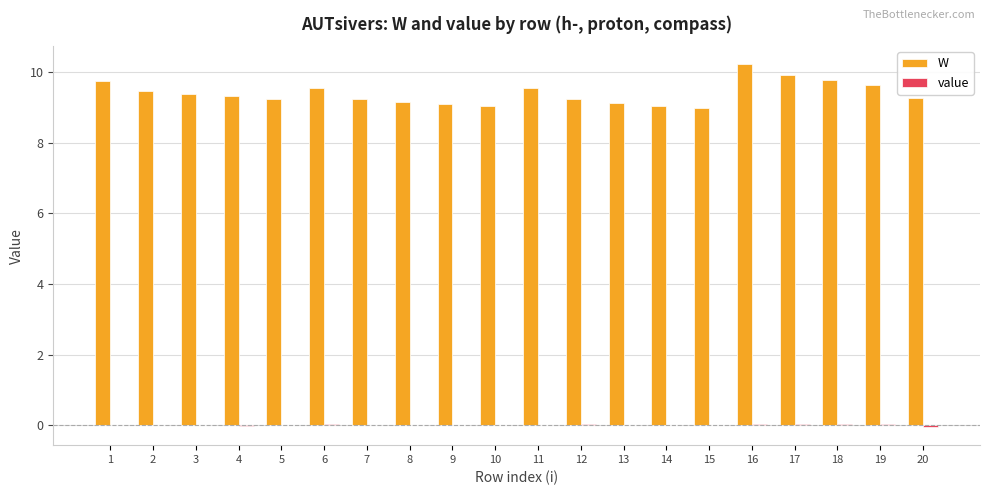

At which category does the chart reach its peak across all series?

16